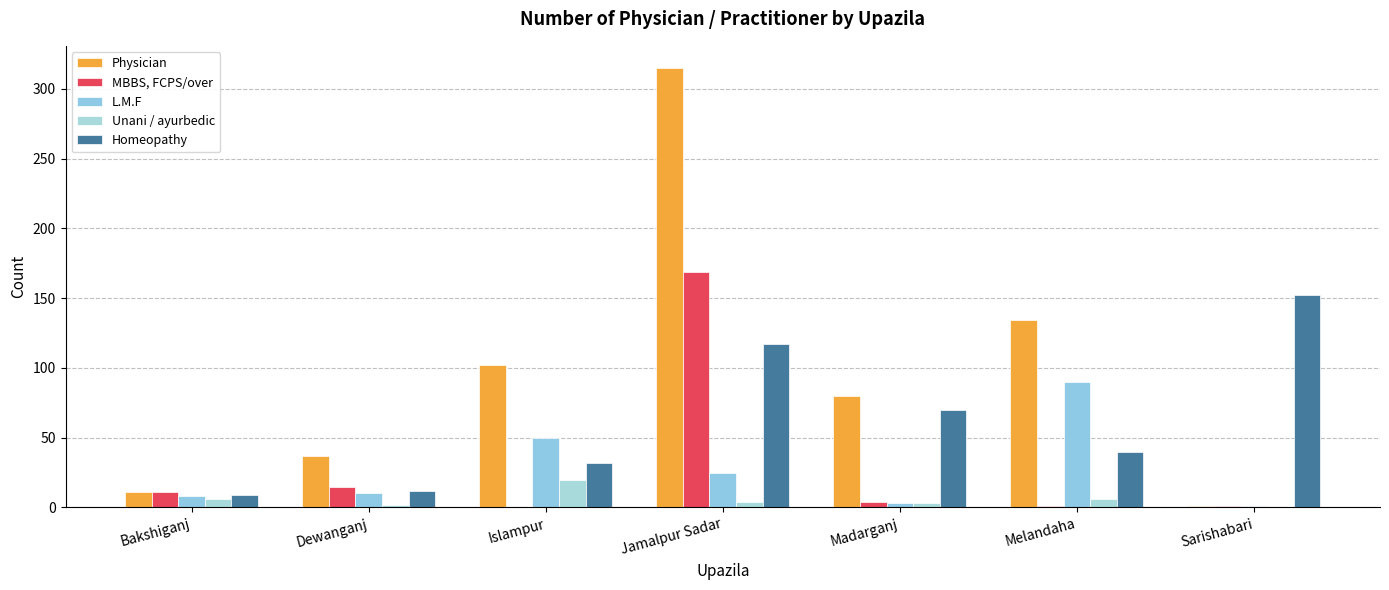

How many groups of bars are there?

7